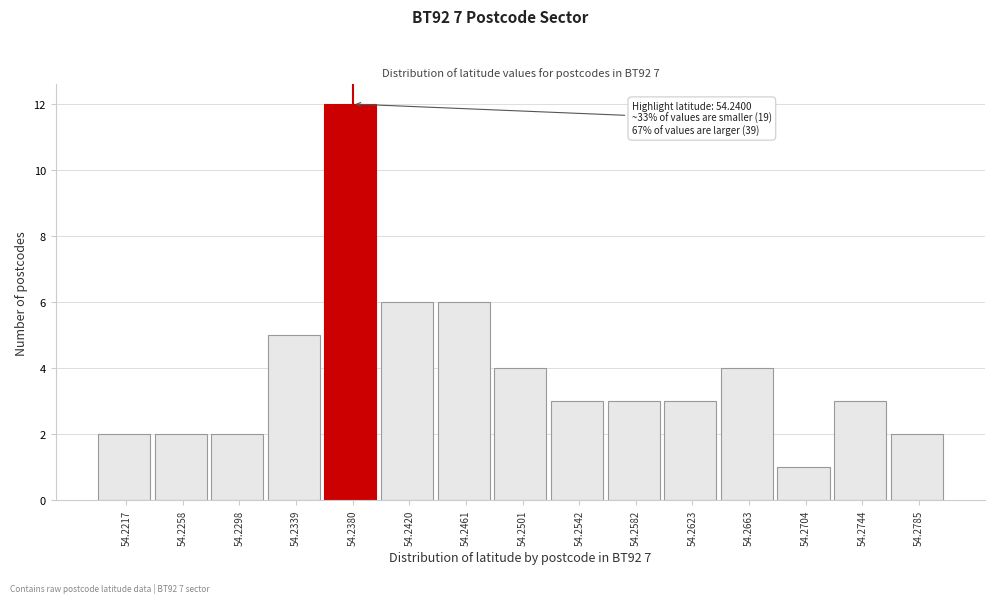

Reading left to right, transcribe all the data shown in this chart.

2	2	2	5	12	6	6	4	3	3	3	4	1	3	2